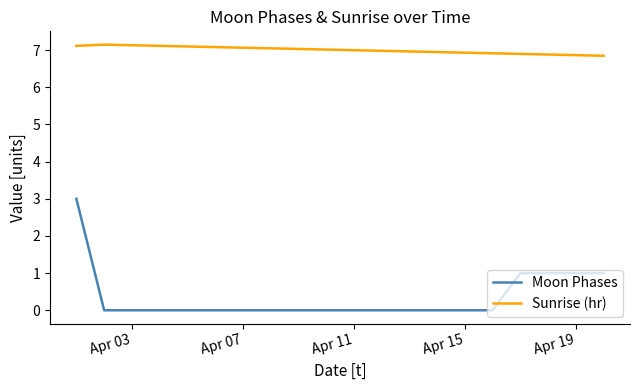

Which series has the largest total across all categories?

Sunrise (hr)